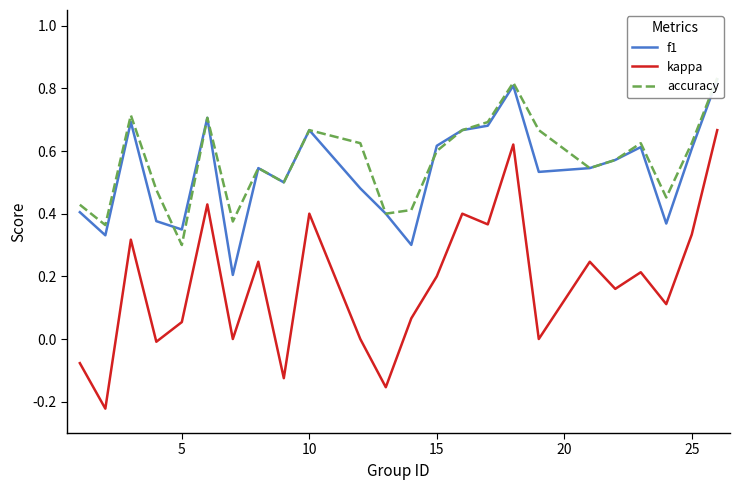

At how many categories does at least one series exceed 0?

24